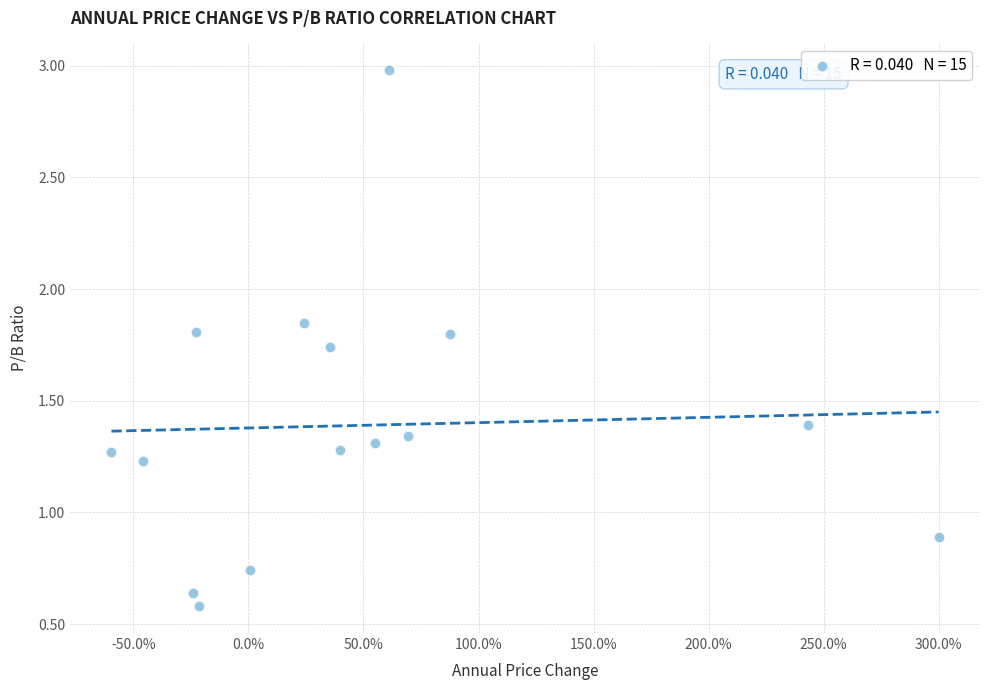

What Y value in the scatter plot is closest to 1?

0.9